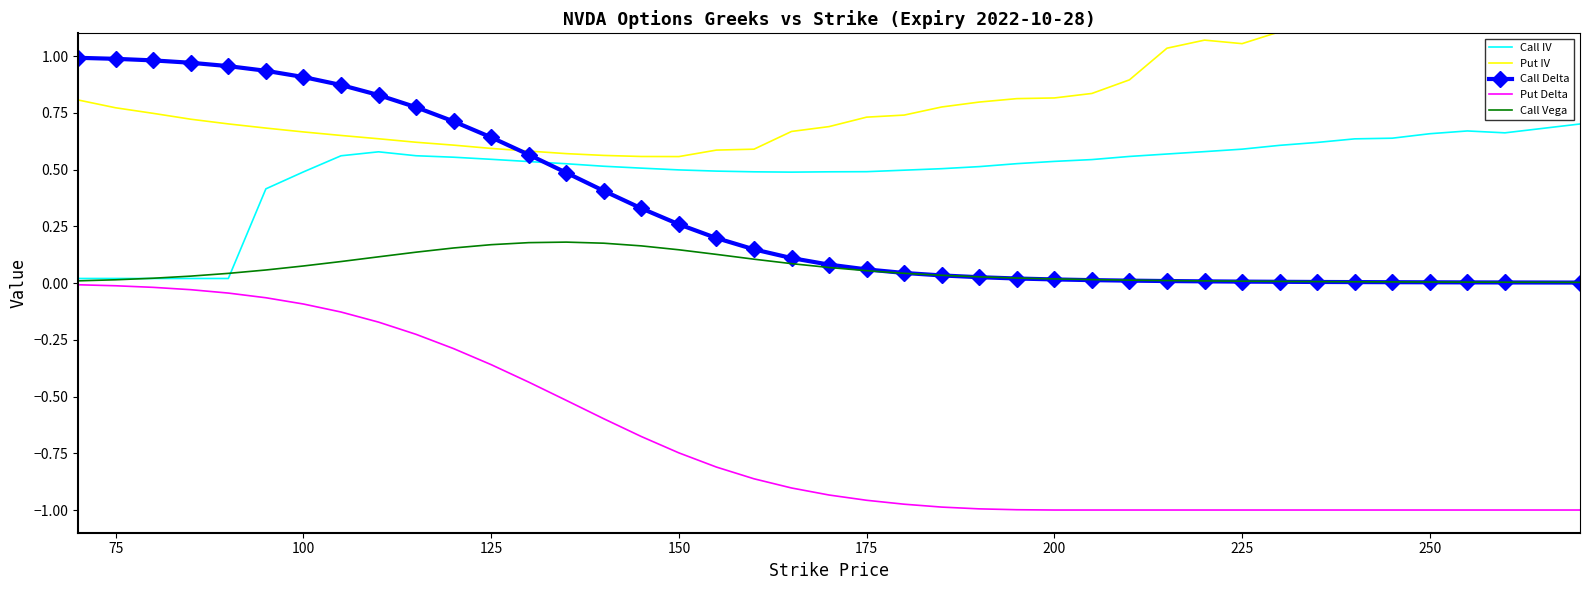

True or false: Put Delta and Call Delta cross at least once.

False